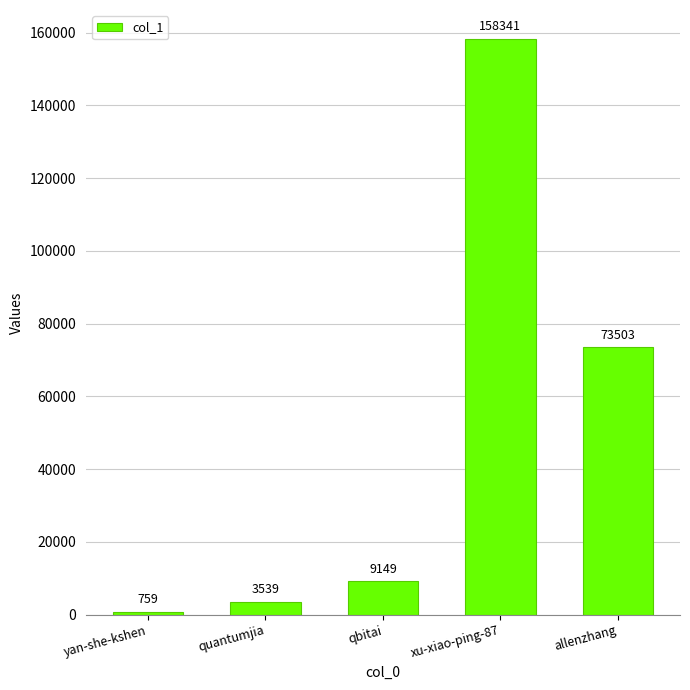

Reading left to right, list all the values displayed in this chart.

yan-she-kshen=759	quantumjia=3539	qbitai=9149	xu-xiao-ping-87=158341	allenzhang=73503